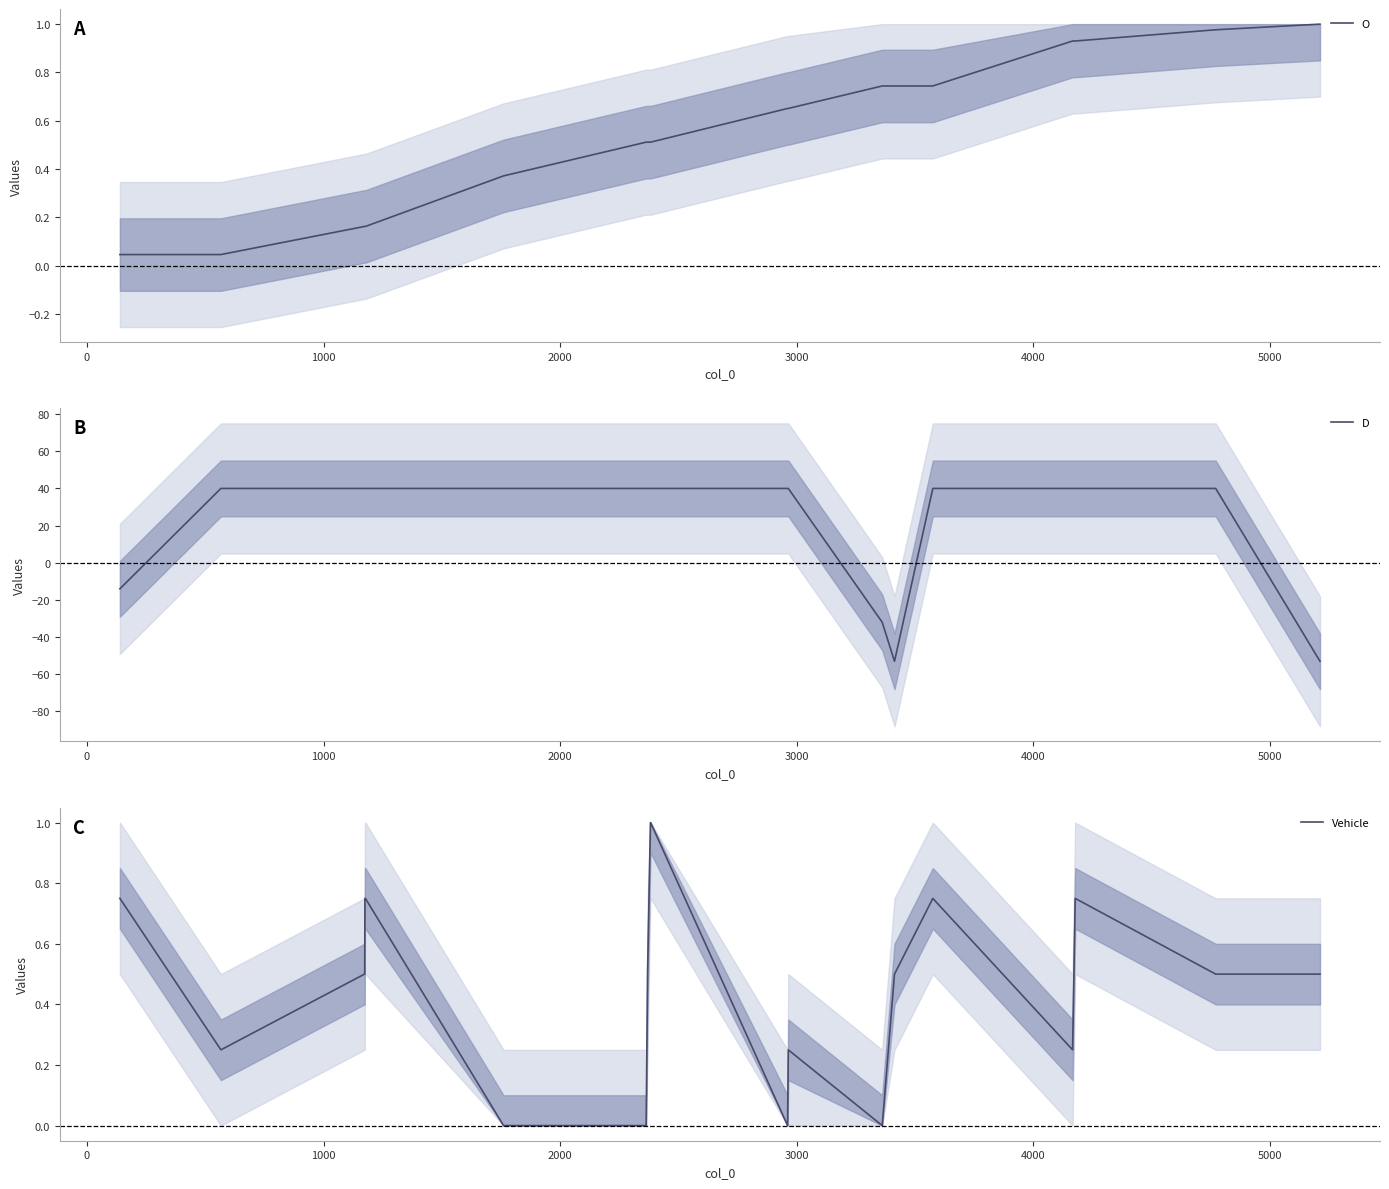

True or false: D has more than 0 points higher than both neighbors.

False